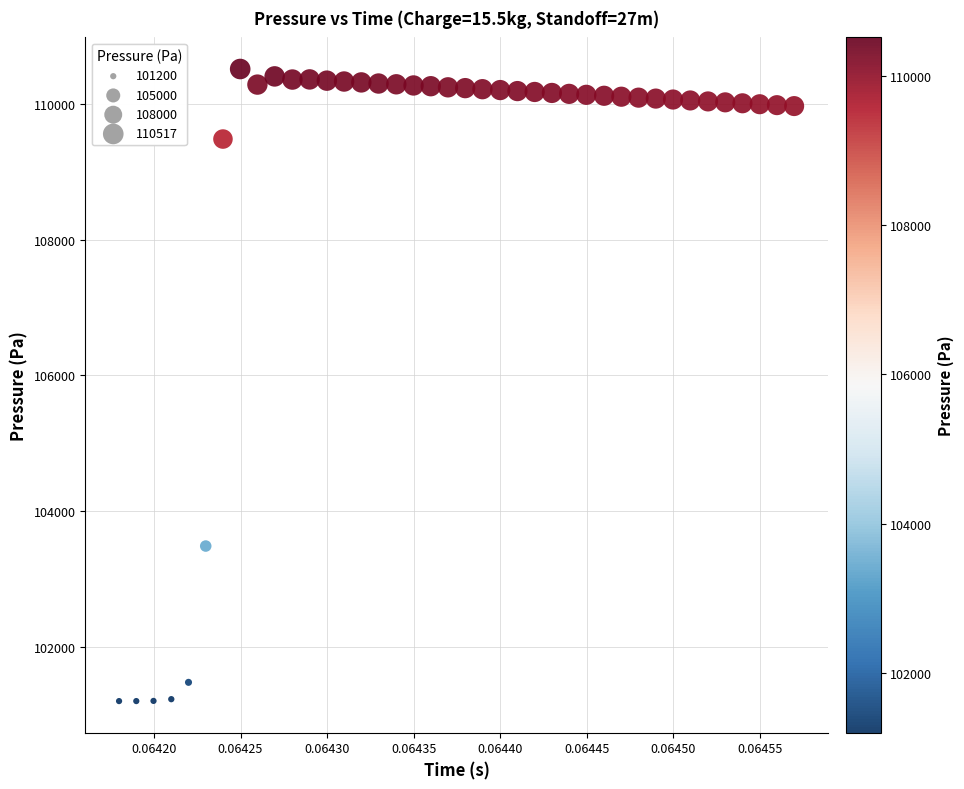

What Y value in the scatter plot is closest to 105858?

103485.4